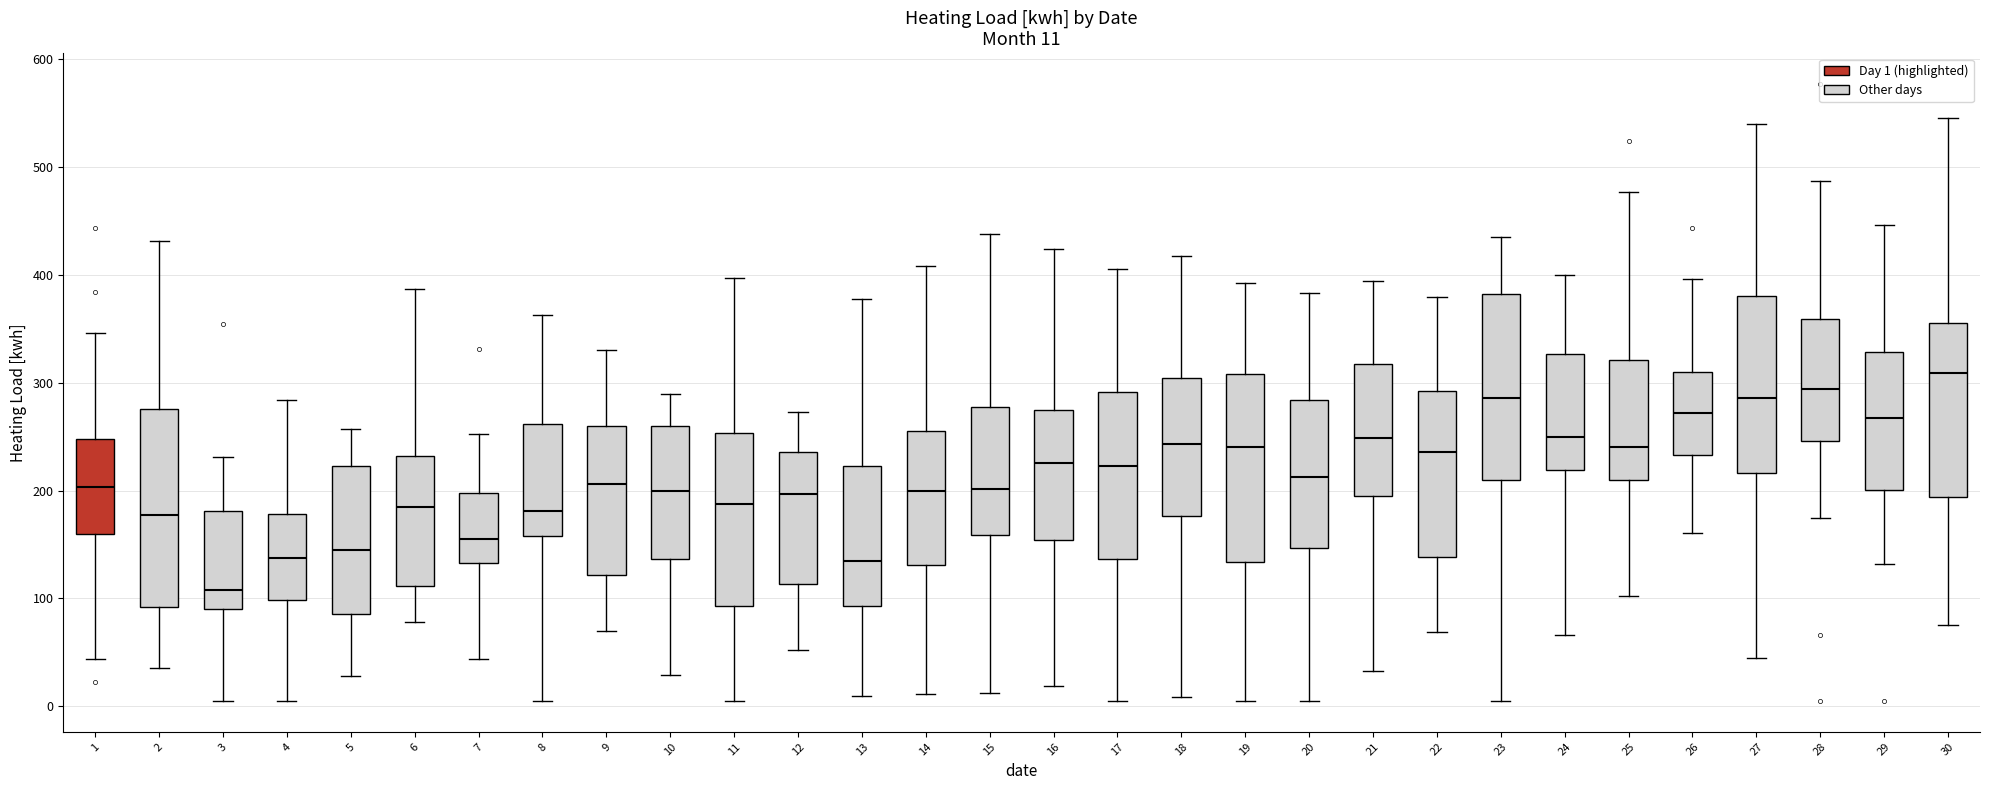

Which box's median line is the highest?

30